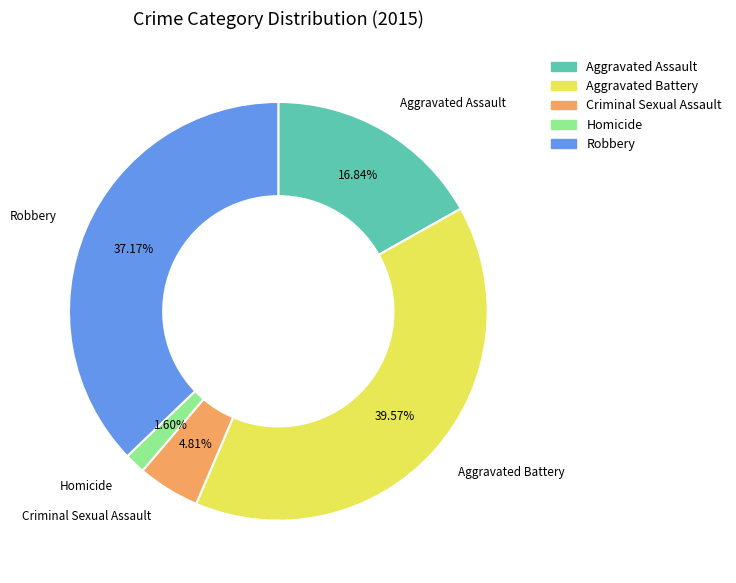

Approximately how many times larger is the value at Aggravated Battery compared to Homicide?

24.7